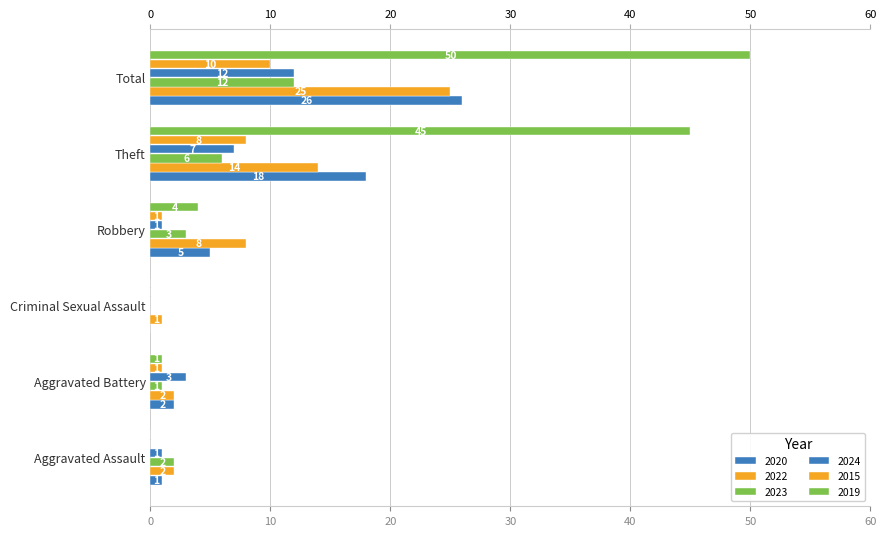

What is the difference between the highest and lowest values at Theft?

39